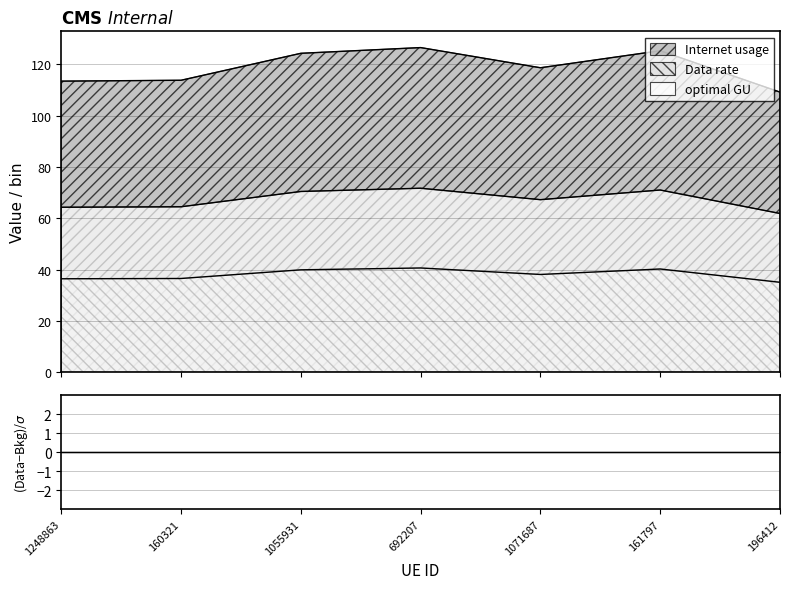

Rank the series by their maximum value, from highest to lowest.

Internet usage, optimal GU, Data rate